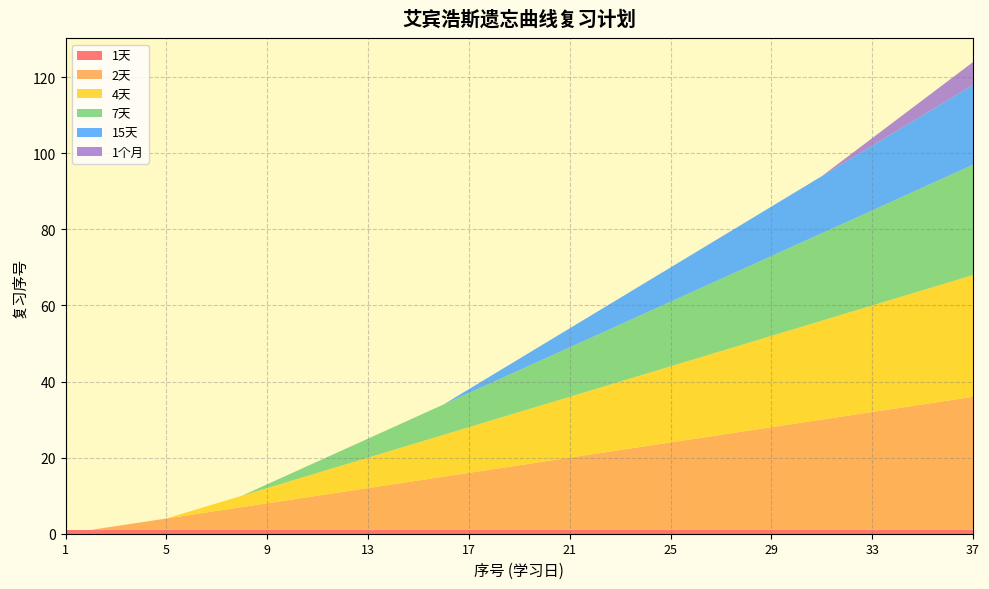

Reading left to right, list all the values displayed in this chart.

1天: 1=1	2=1	3=1	4=1	5=1	6=1	7=1	8=1	9=1	10=1	11=1	12=1	13=1	14=1	15=1	16=1	17=1	18=1	19=1	20=1	21=1	22=1	23=1	24=1	25=1	26=1	27=1	28=1	29=1	30=1	31=1	32=1	33=1	34=1	35=1	36=1	37=1
2天: 1=0	2=0	3=1	4=2	5=3	6=4	7=5	8=6	9=7	10=8	11=9	12=10	13=11	14=12	15=13	16=14	17=15	18=16	19=17	20=18	21=19	22=20	23=21	24=22	25=23	26=24	27=25	28=26	29=27	30=28	31=29	32=30	33=31	34=32	35=33	36=34	37=35
4天: 1=0	2=0	3=0	4=0	5=0	6=1	7=2	8=3	9=4	10=5	11=6	12=7	13=8	14=9	15=10	16=11	17=12	18=13	19=14	20=15	21=16	22=17	23=18	24=19	25=20	26=21	27=22	28=23	29=24	30=25	31=26	32=27	33=28	34=29	35=30	36=31	37=32
7天: 1=0	2=0	3=0	4=0	5=0	6=0	7=0	8=0	9=1	10=2	11=3	12=4	13=5	14=6	15=7	16=8	17=9	18=10	19=11	20=12	21=13	22=14	23=15	24=16	25=17	26=18	27=19	28=20	29=21	30=22	31=23	32=24	33=25	34=26	35=27	36=28	37=29
15天: 1=0	2=0	3=0	4=0	5=0	6=0	7=0	8=0	9=0	10=0	11=0	12=0	13=0	14=0	15=0	16=0	17=1	18=2	19=3	20=4	21=5	22=6	23=7	24=8	25=9	26=10	27=11	28=12	29=13	30=14	31=15	32=16	33=17	34=18	35=19	36=20	37=21
1个月: 1=0	2=0	3=0	4=0	5=0	6=0	7=0	8=0	9=0	10=0	11=0	12=0	13=0	14=0	15=0	16=0	17=0	18=0	19=0	20=0	21=0	22=0	23=0	24=0	25=0	26=0	27=0	28=0	29=0	30=0	31=0	32=1	33=2	34=3	35=4	36=5	37=6